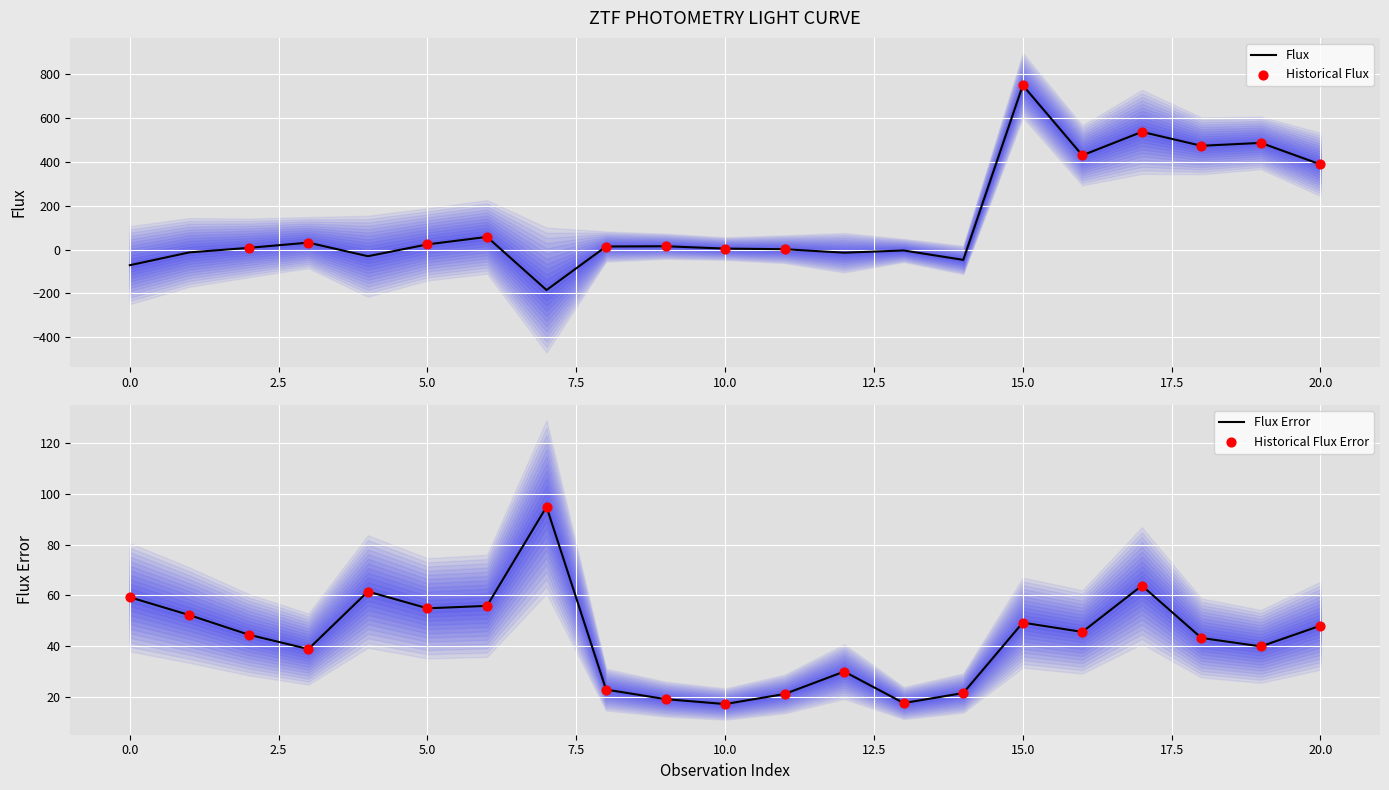

Which series has the largest Y range (max minus min)?

flux